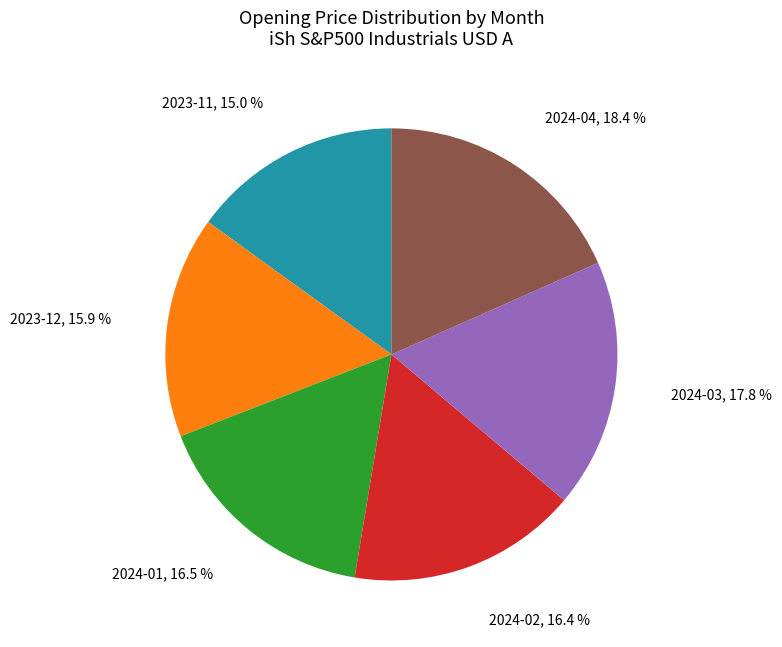

Is there a majority slice in this chart?

No